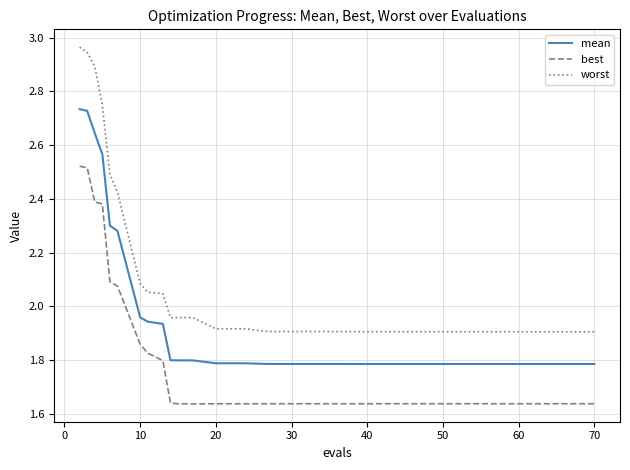

Which series has the largest total across all categories?

worst